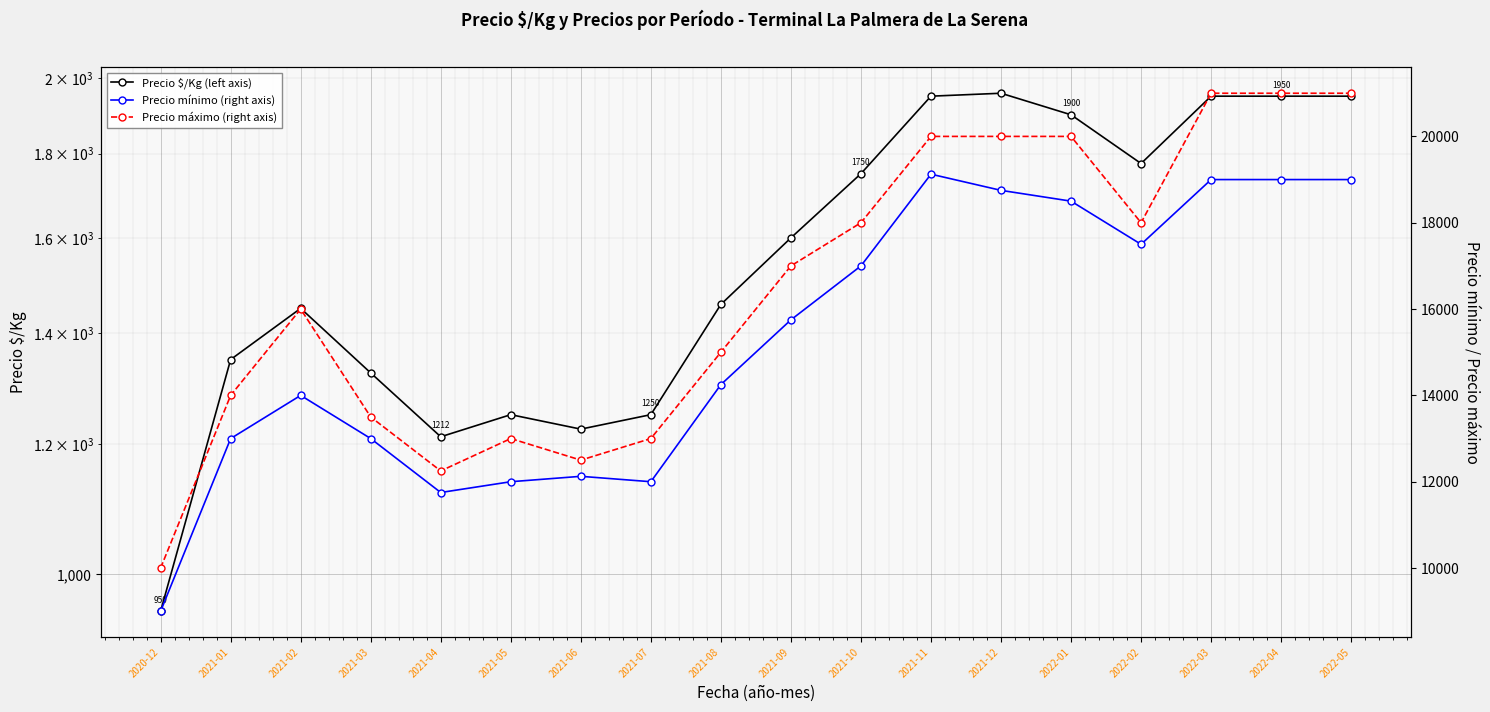

What is the label of the 13th point from the left?

2021-12